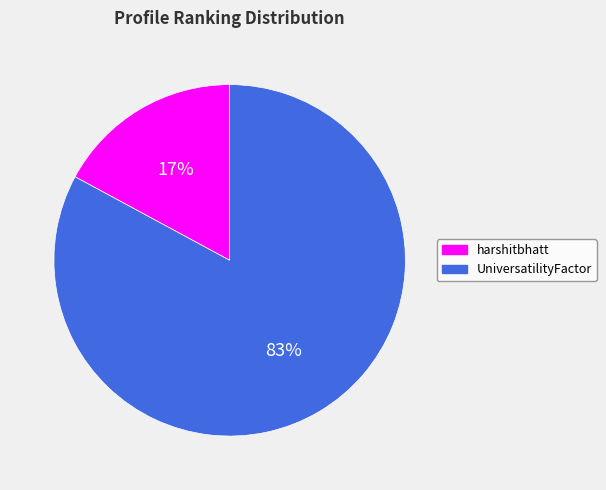

Is there any slice that represents more than half of the pie?

Yes